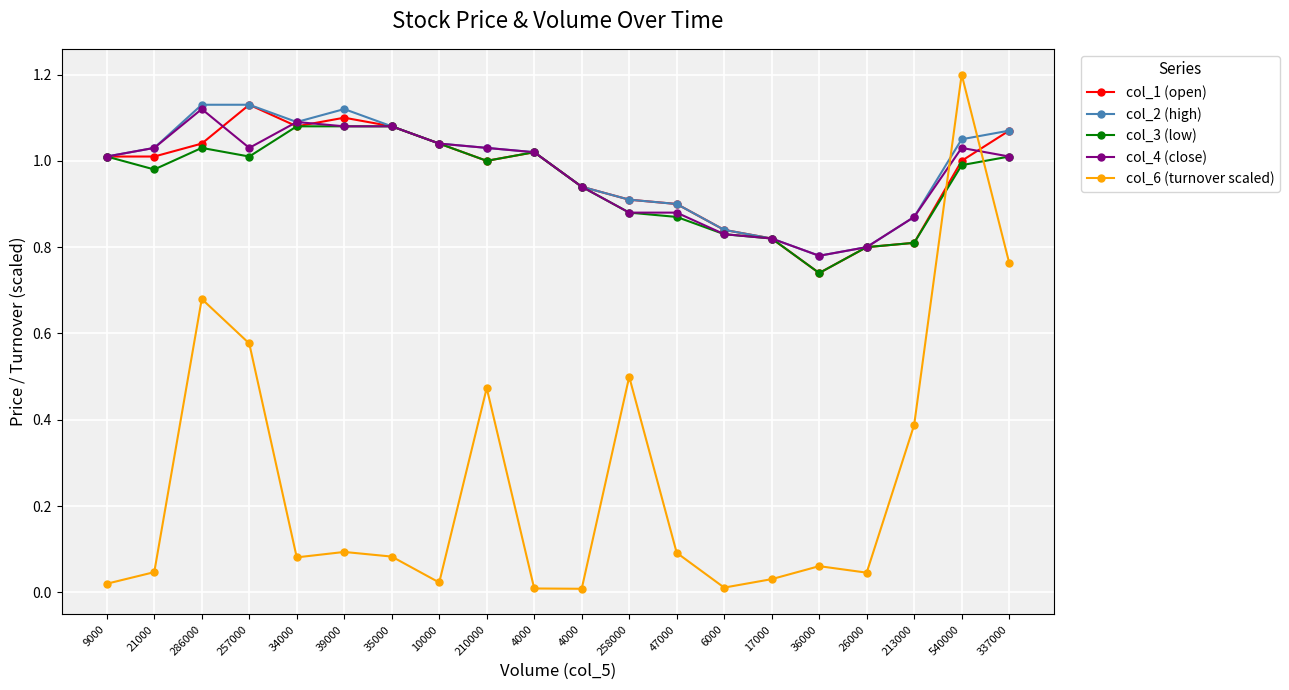

At which category does col_1 (open) reach its first local valley?

34000